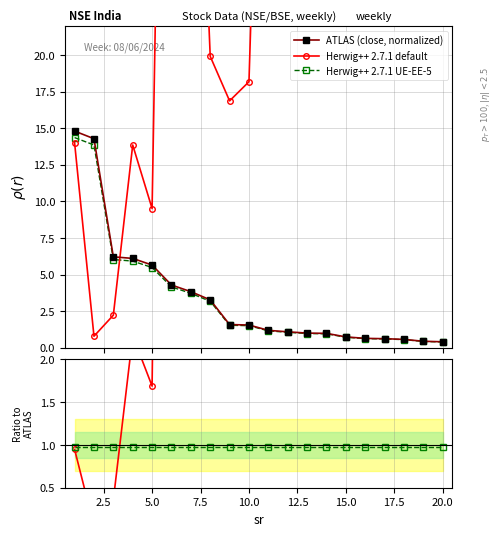

What is the value of the ATLAS (close, normalized) point at the 12th from the left?

1.1